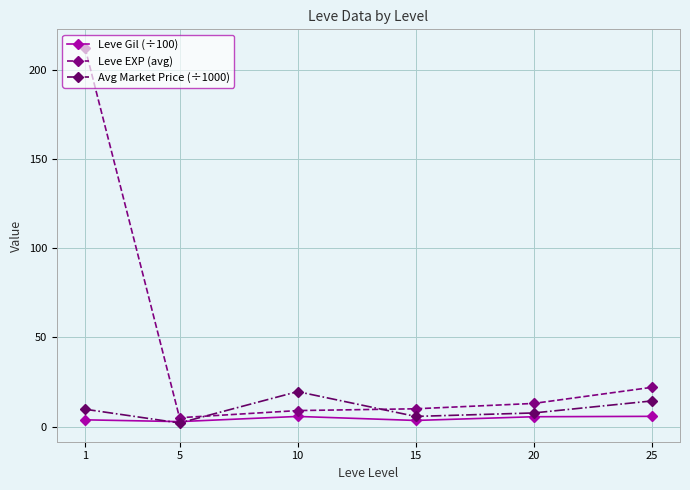

Does the chart display data point markers on the line(s)?

Yes